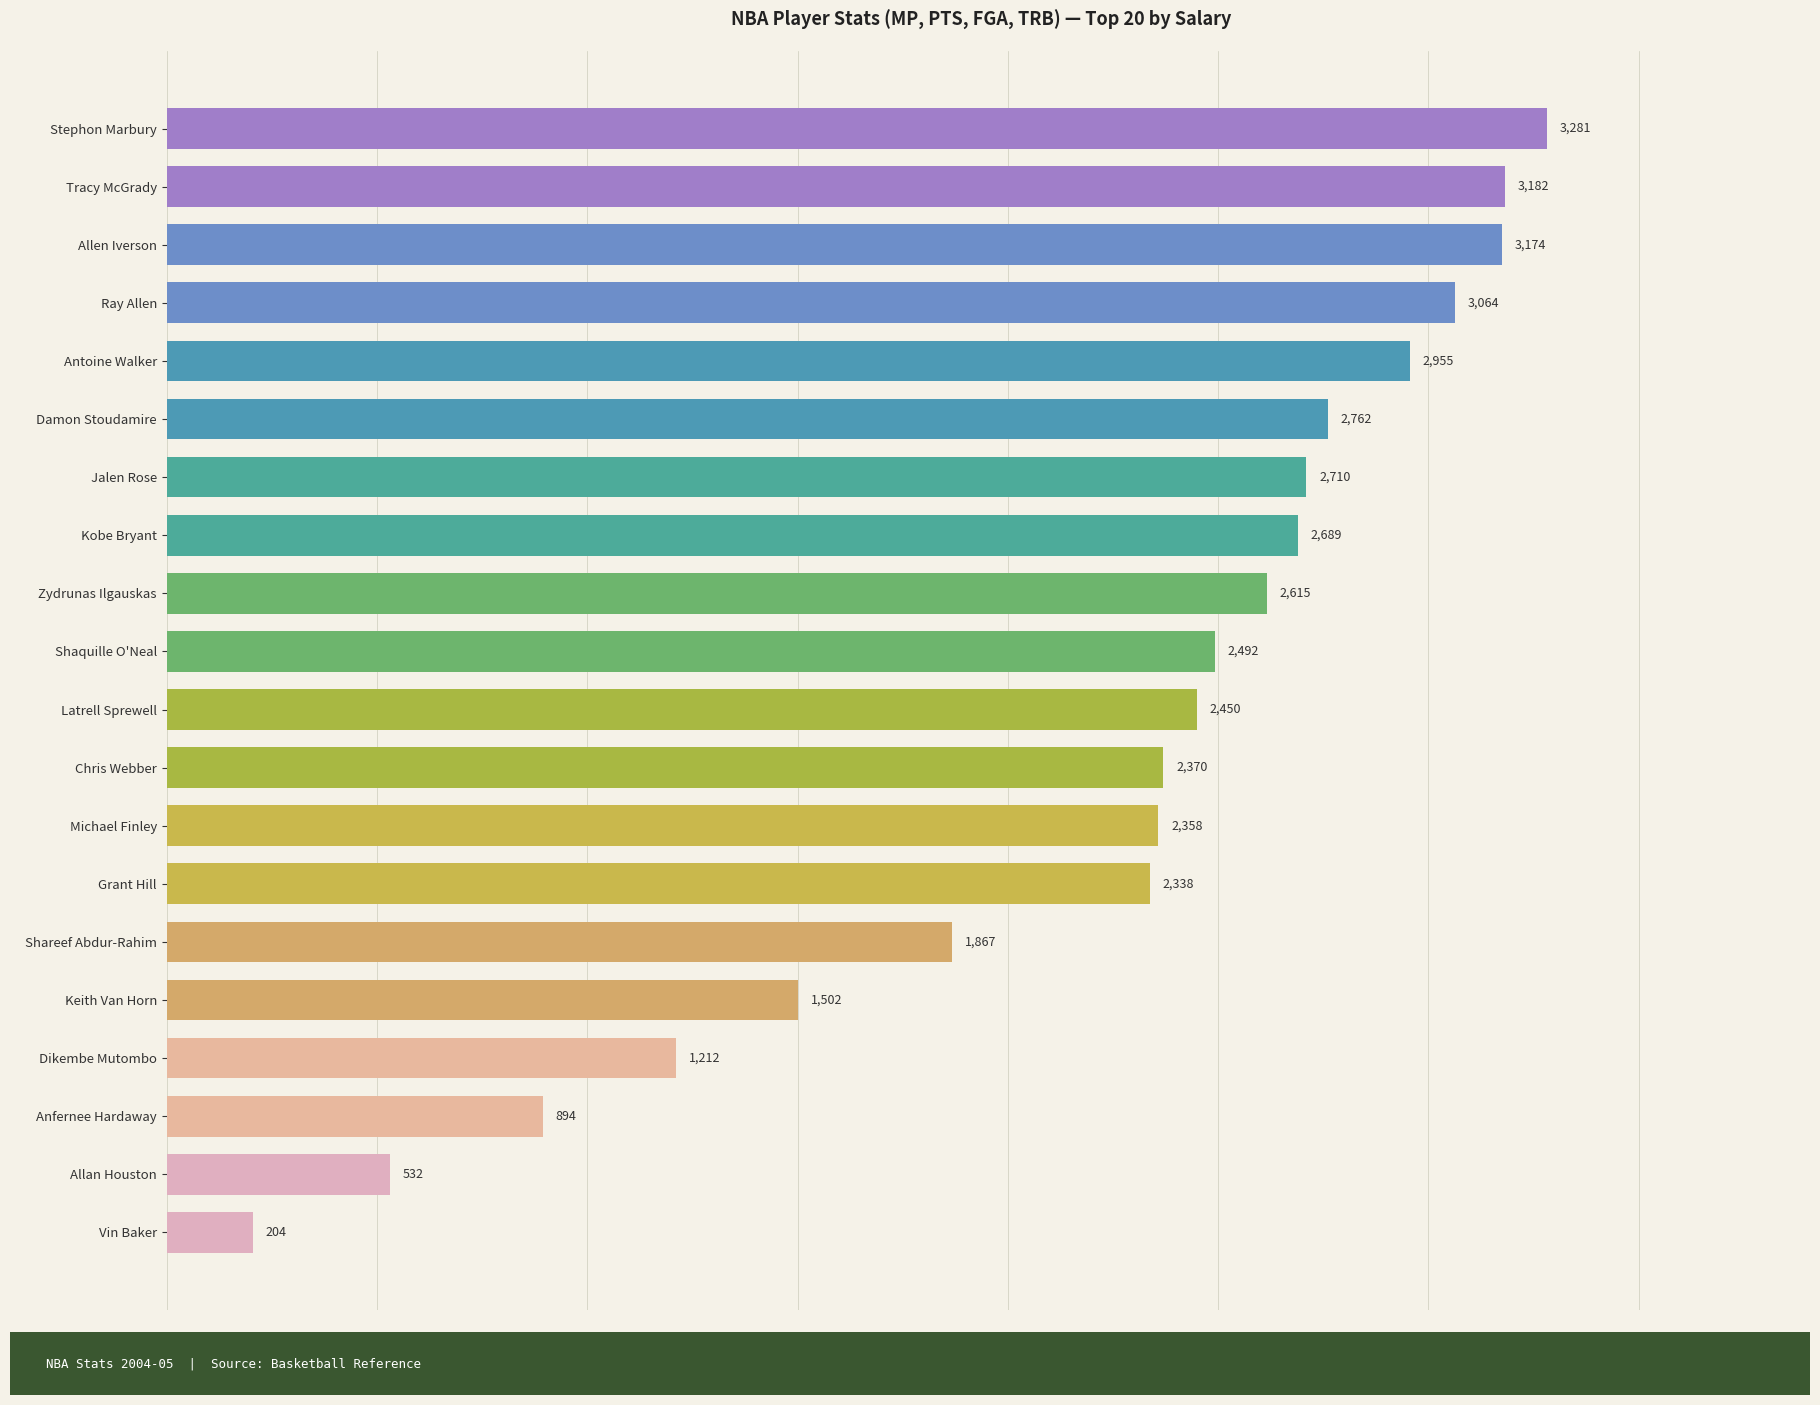

What is the change in value from Shaquille O'Neal to Jalen Rose?

+218